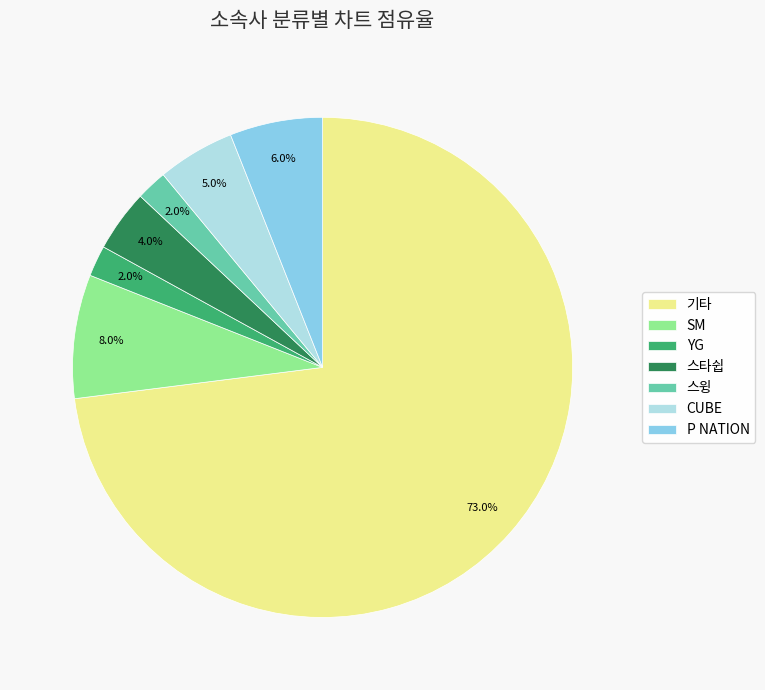

Does any single category account for the majority?

Yes